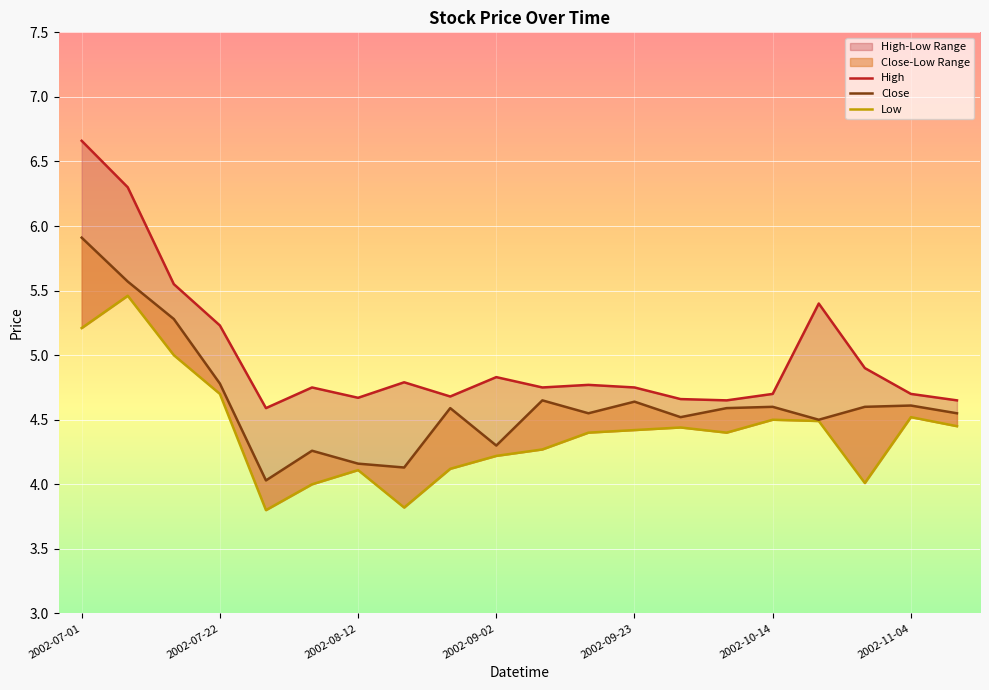

Which category has the highest value across all series?

2002-07-01